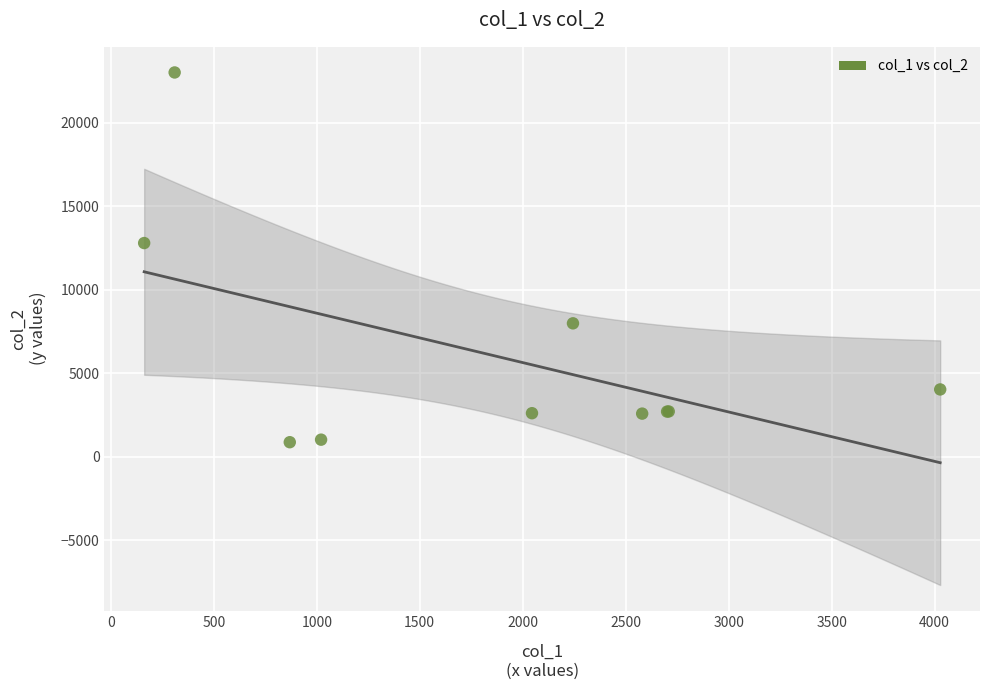

What Y value in the scatter plot is closest to 11932?

12787